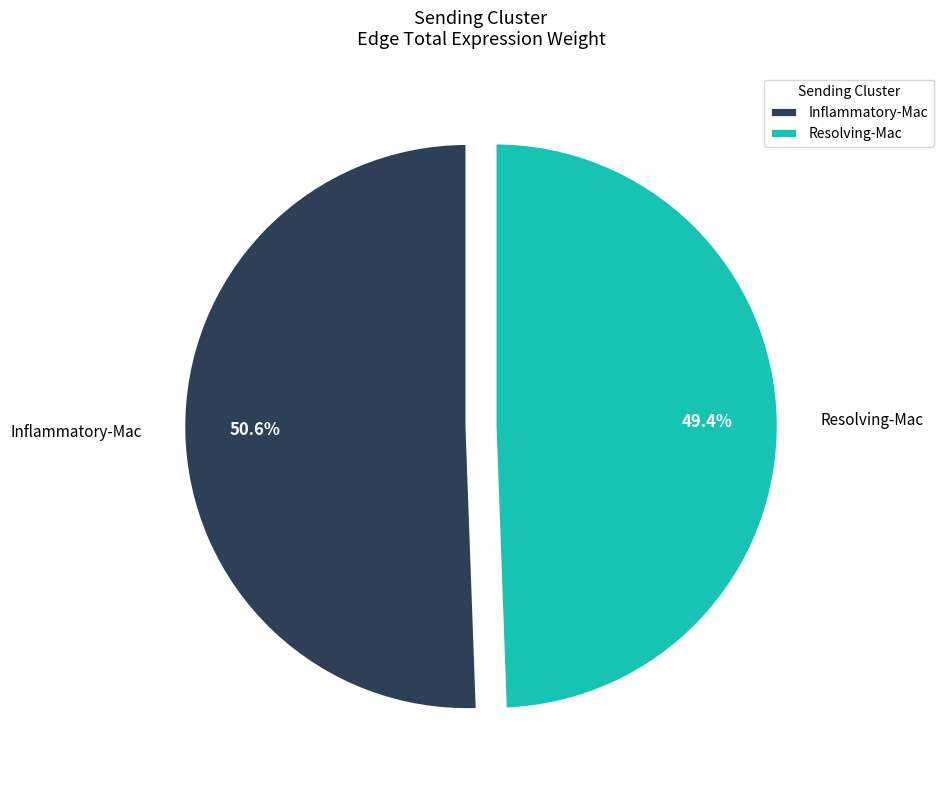

To the nearest percent, what portion does Resolving-Mac represent?

49%